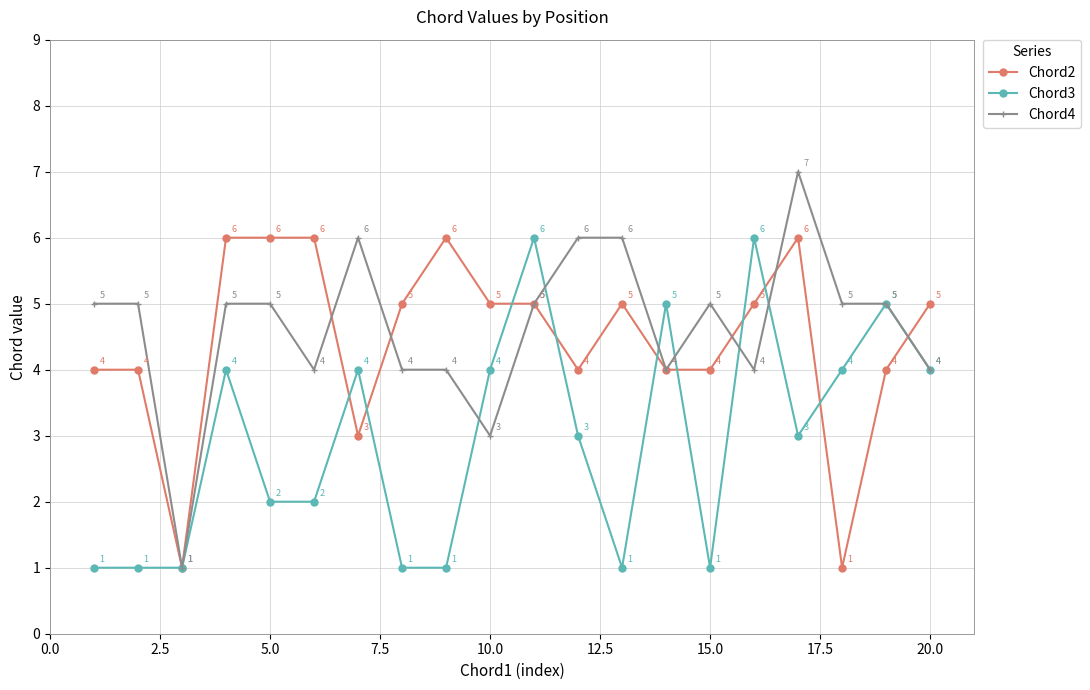

At how many categories does at least one series exceed 2?

19